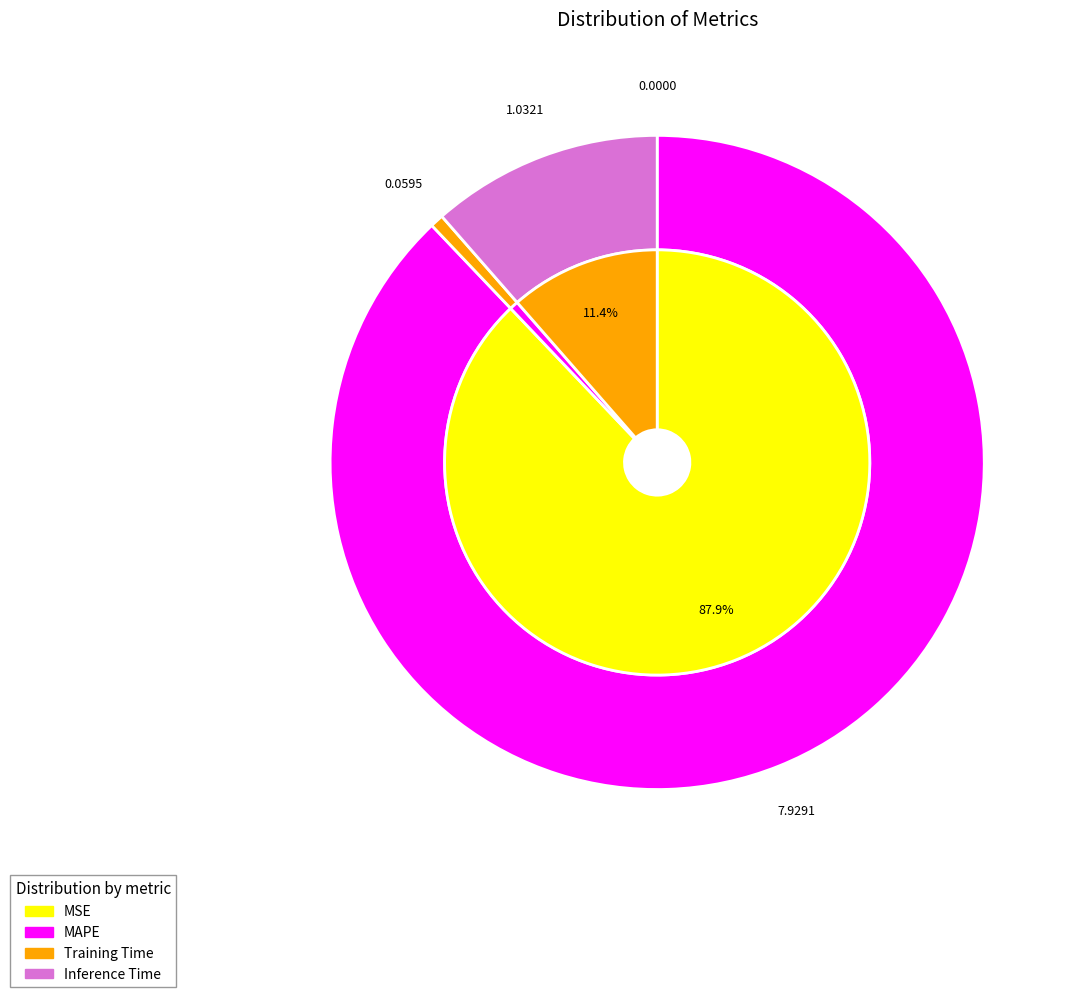

To the nearest percent, what is the difference between the largest and smallest slice percentages?

88%